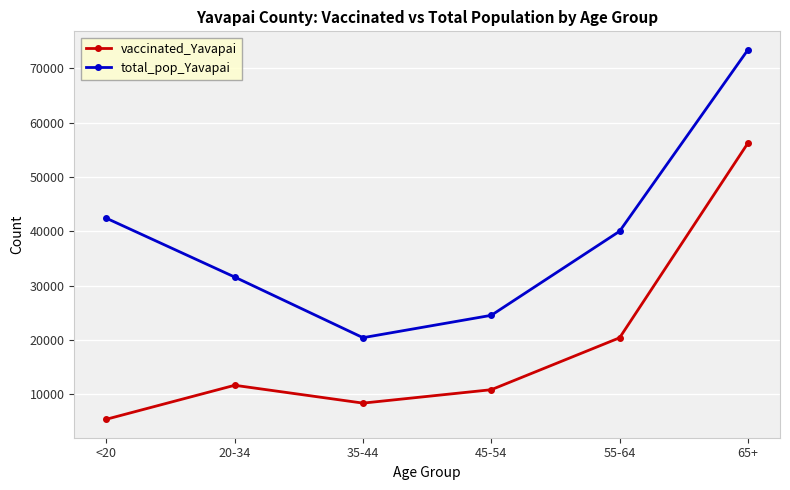

What is the value of the total_pop_Yavapai point at the 3rd from the left?

20427